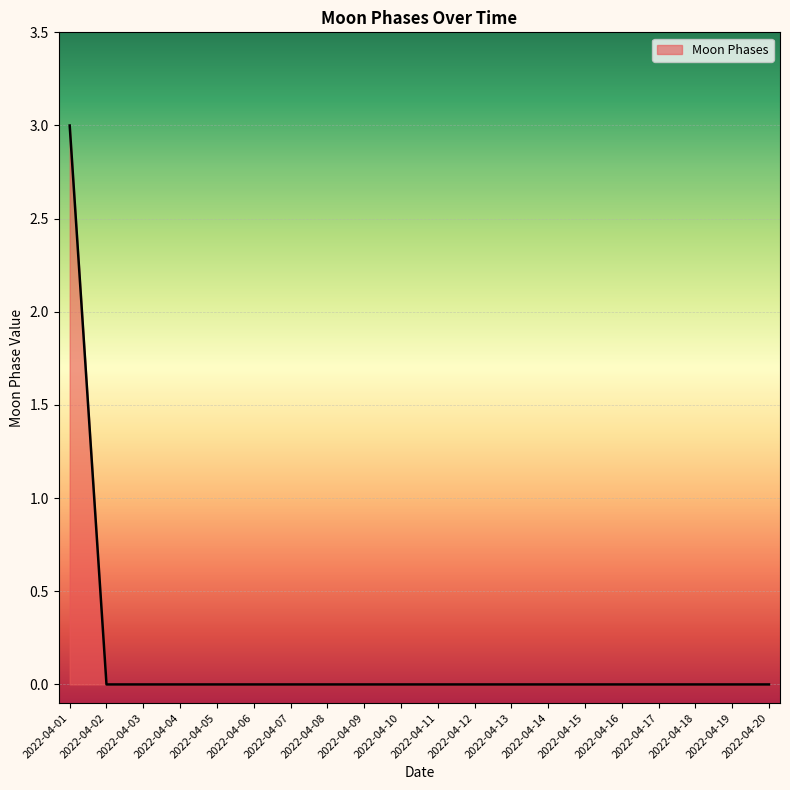

What is the difference between the maximum and minimum values?

3